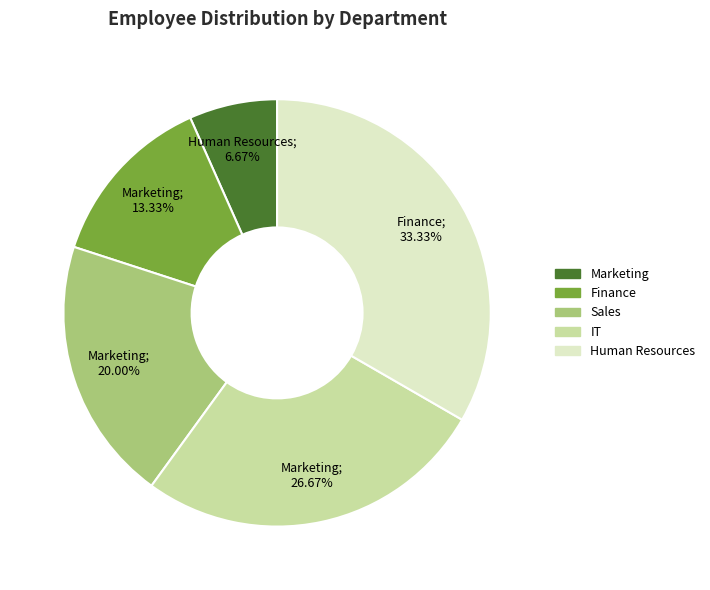

Does any single category account for the majority?

No